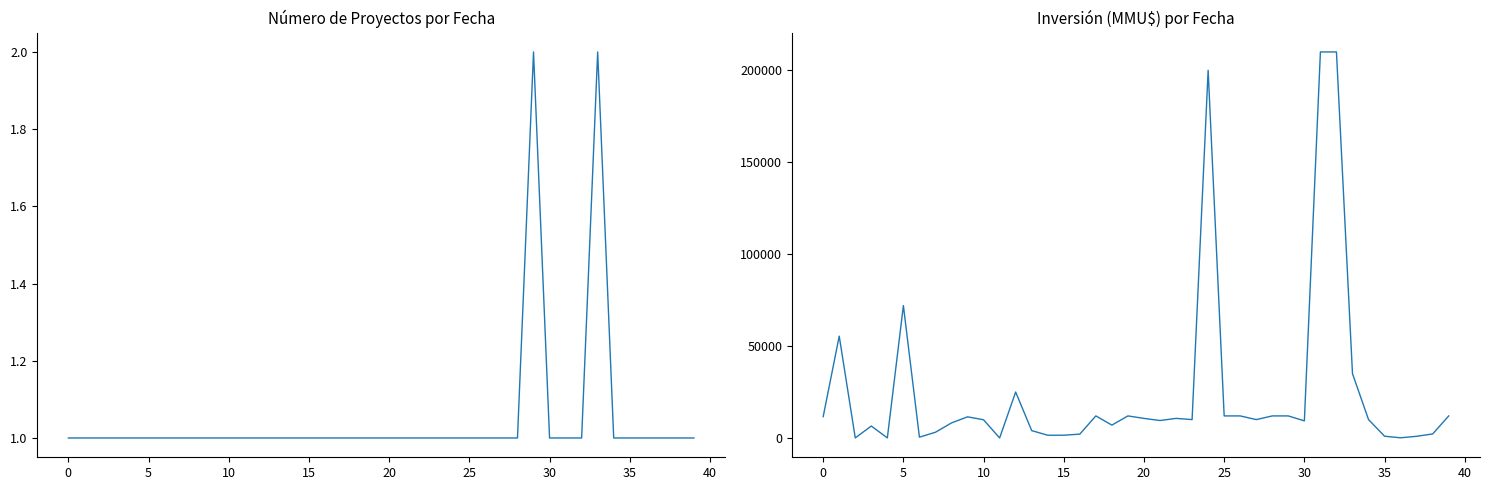

True or false: Inversión (MMU$) and Número de Proyectos intersect in this chart.

True